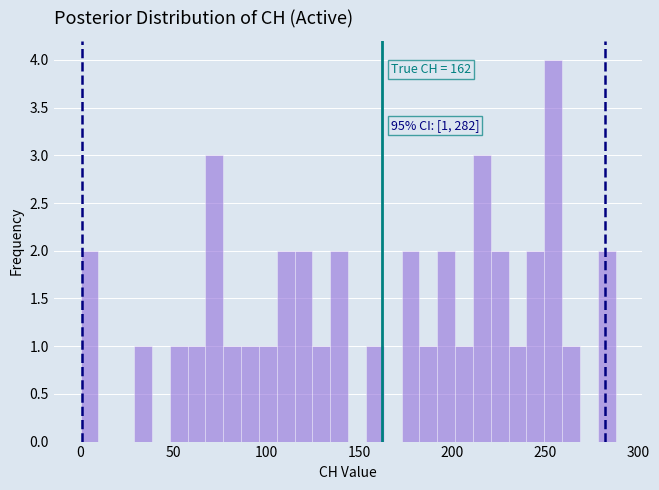

Read against the x-axis, roughly where is the centre of the tallest bar?

255